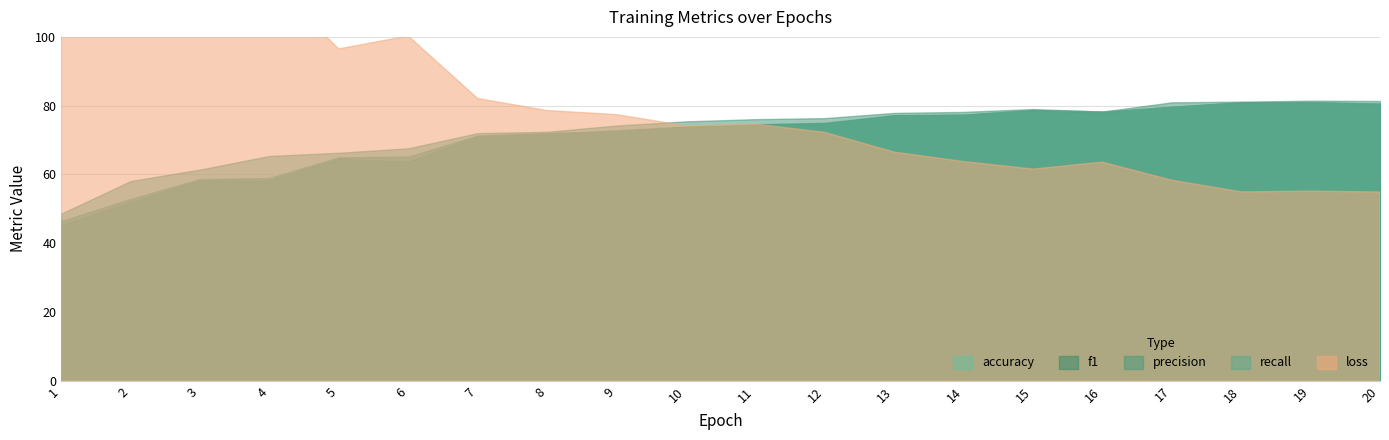

Which label corresponds to the smallest value in the chart?

1